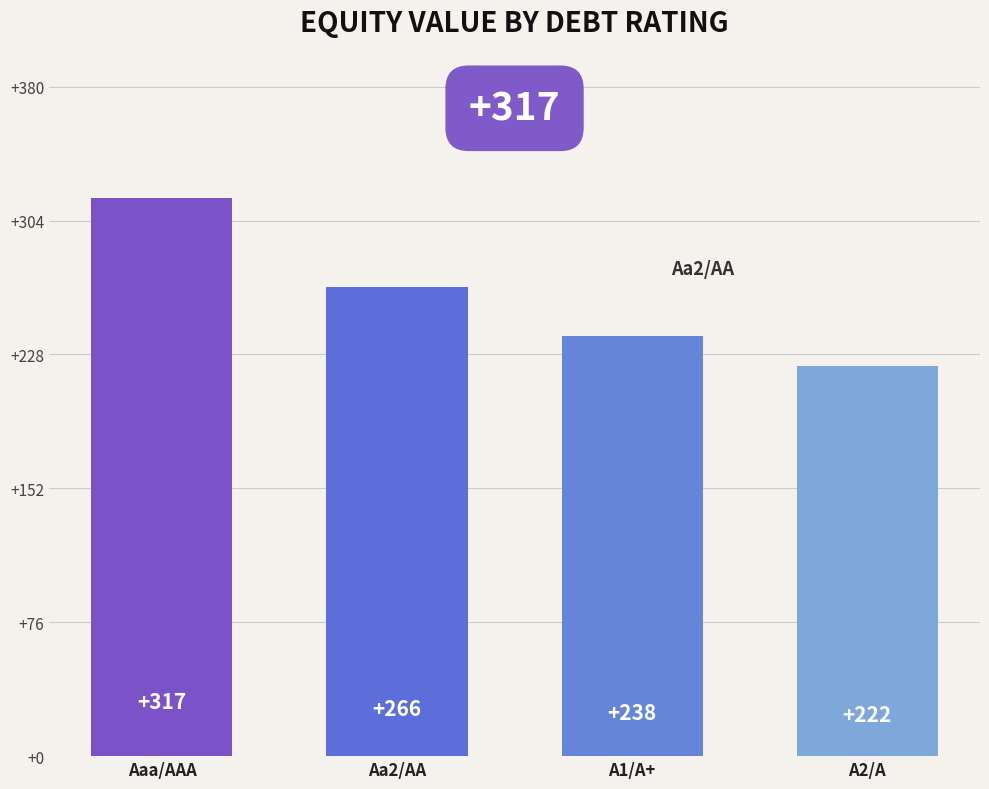

How many bars are there in total?

4